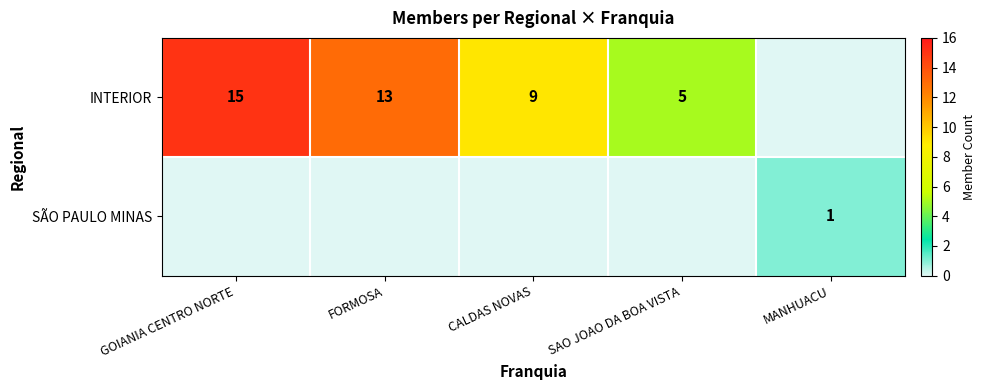

How many distinct data groups are displayed?

2